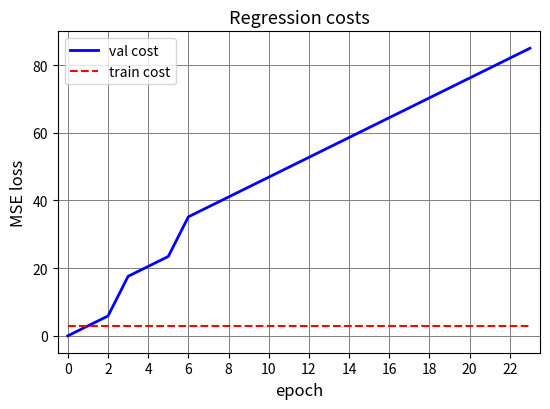

What is the minimum value for train cost?

3.0